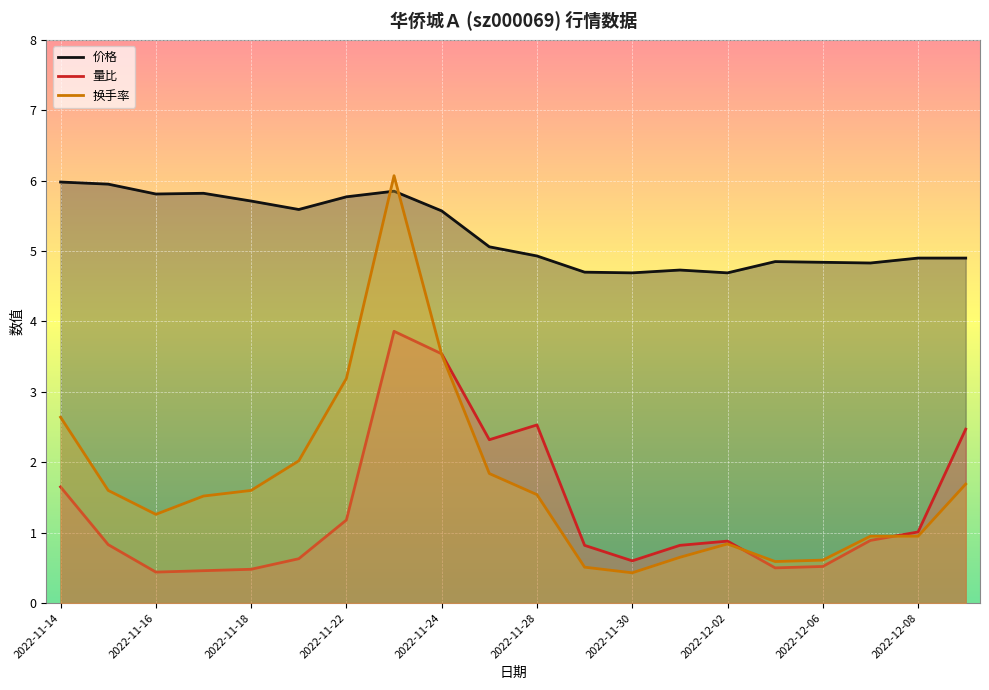

How many intersections are there between 换手率 and 量比?

3